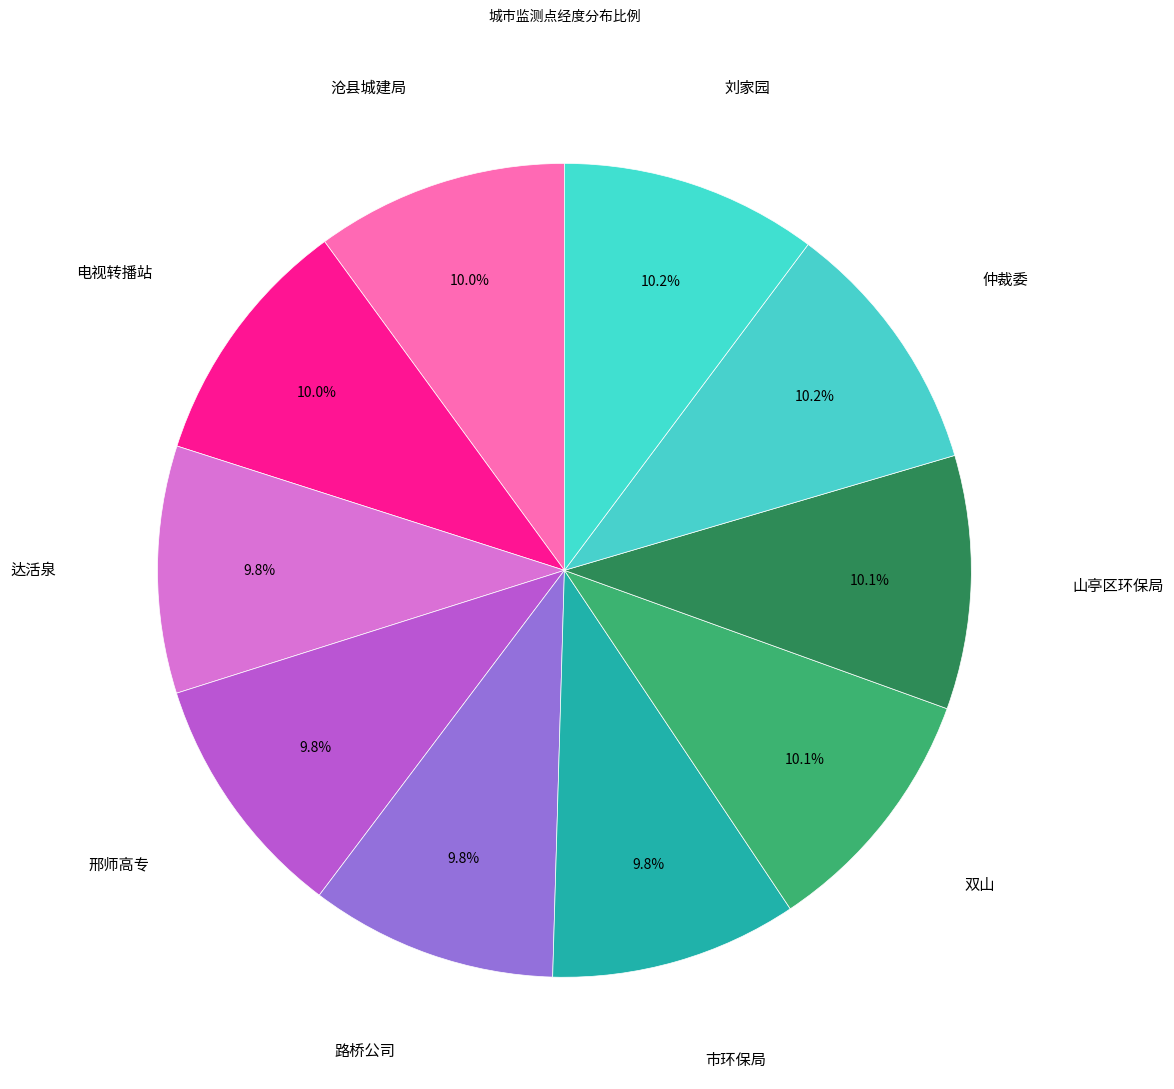

Count the number of slices in the pie.

10